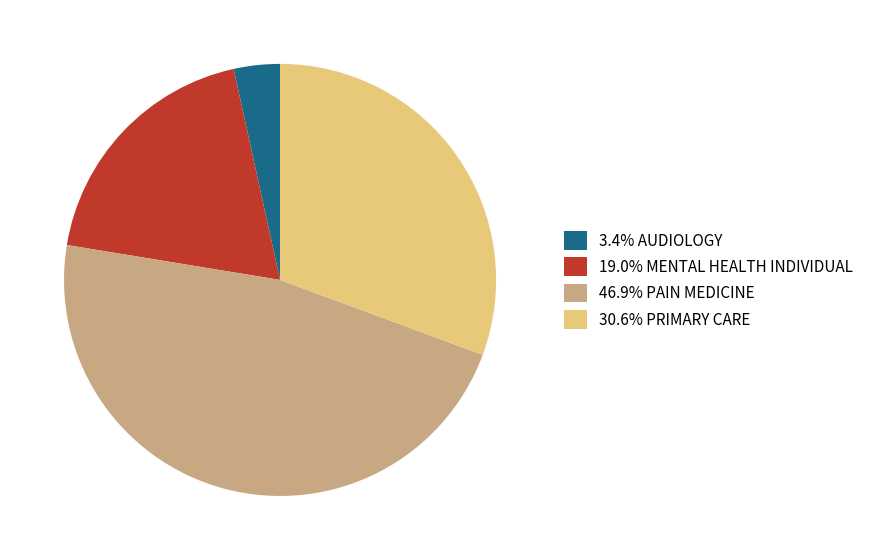

Does 19.0% MENTAL HEALTH INDIVIDUAL represent more than half of the total?

No